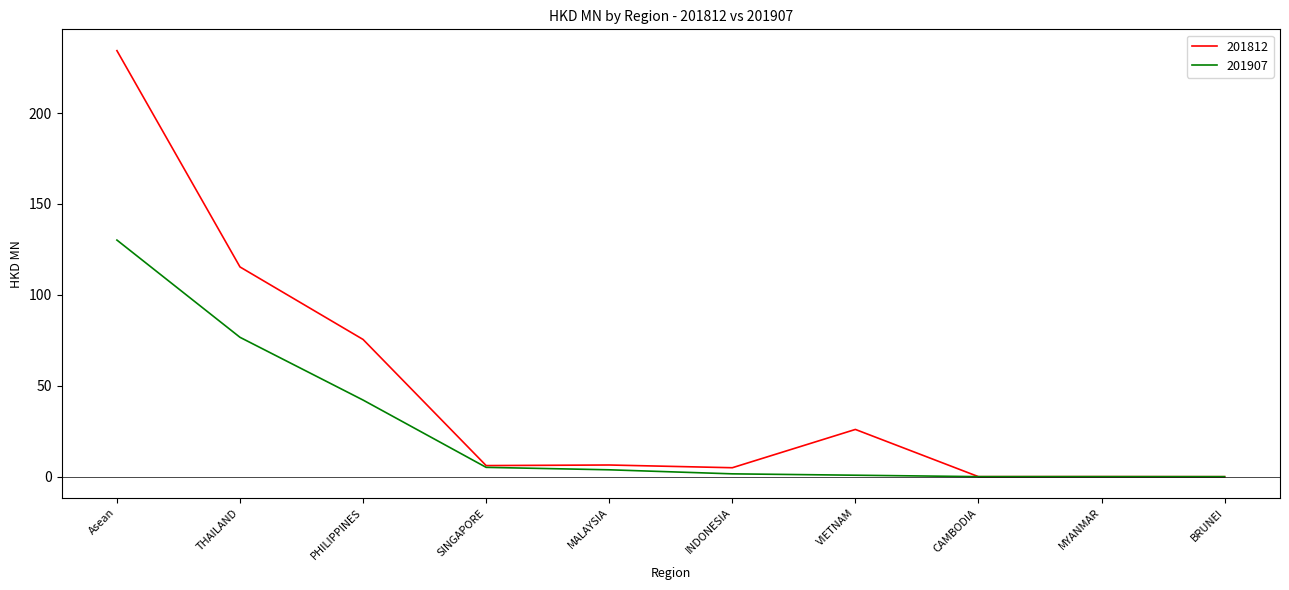

Rank the series by their maximum value, from highest to lowest.

201812, 201907